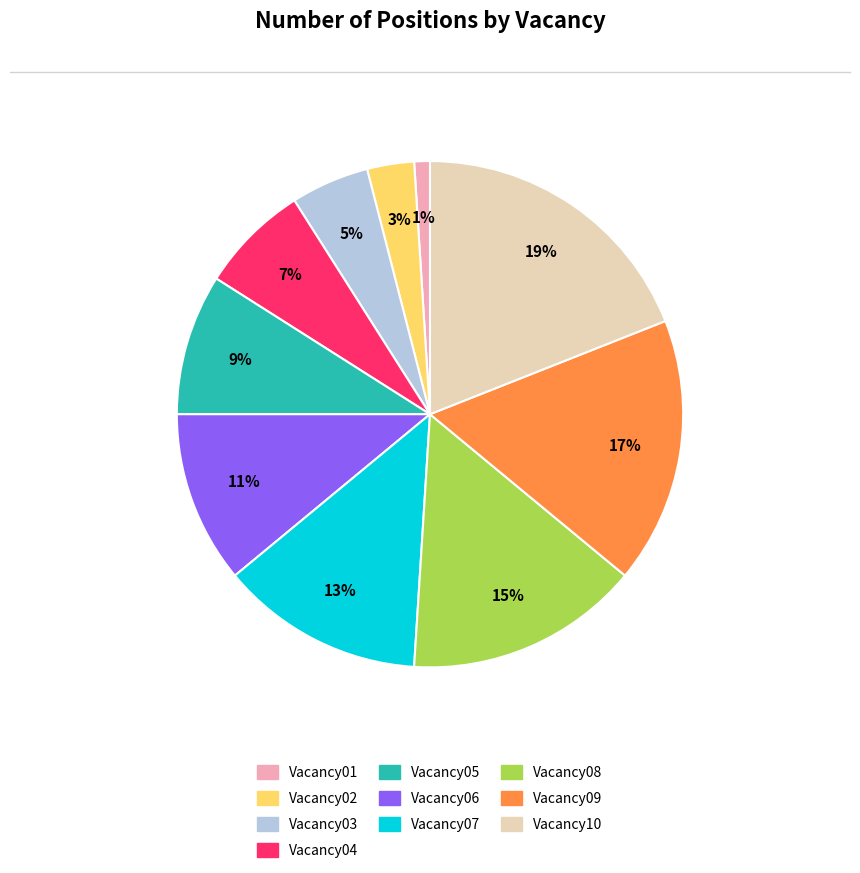

Which has a higher value, Vacancy08 or Vacancy06?

Vacancy08